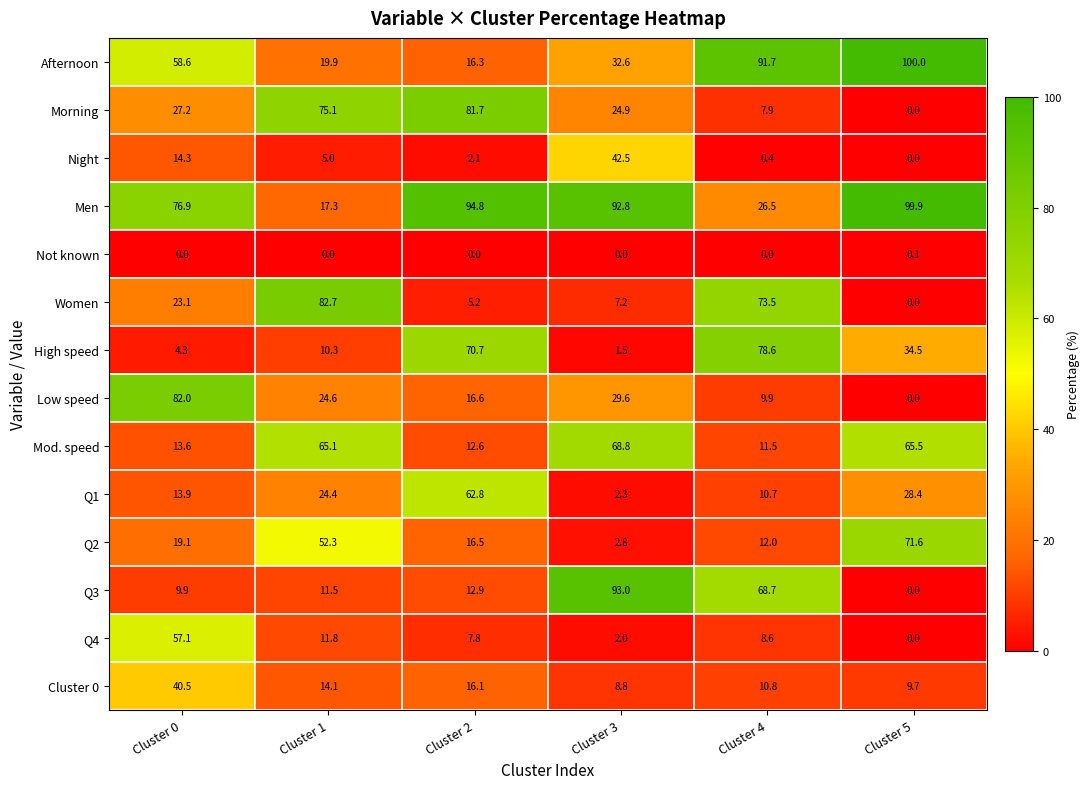

Between Cluster 2 and Cluster 3, which series saw the biggest shift?

Q3